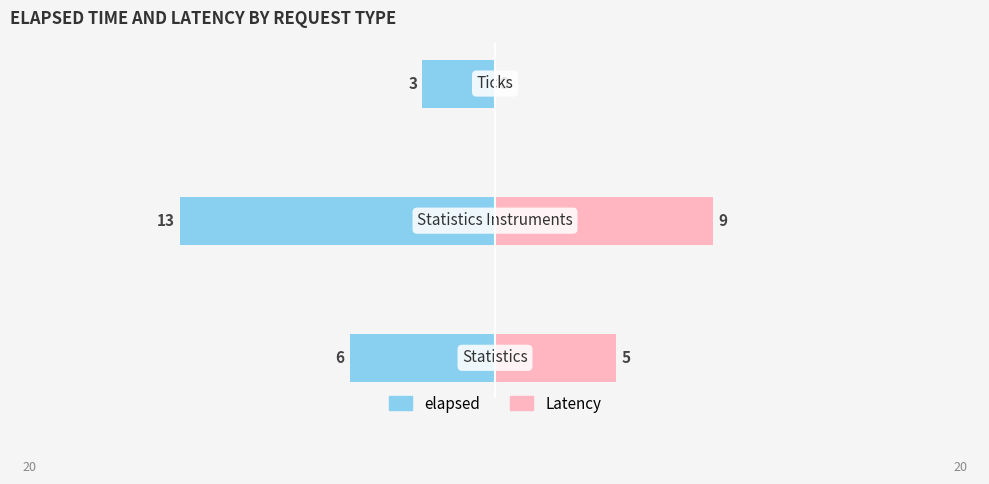

Rank the series at −15 from lowest to highest value.

elapsed, Latency